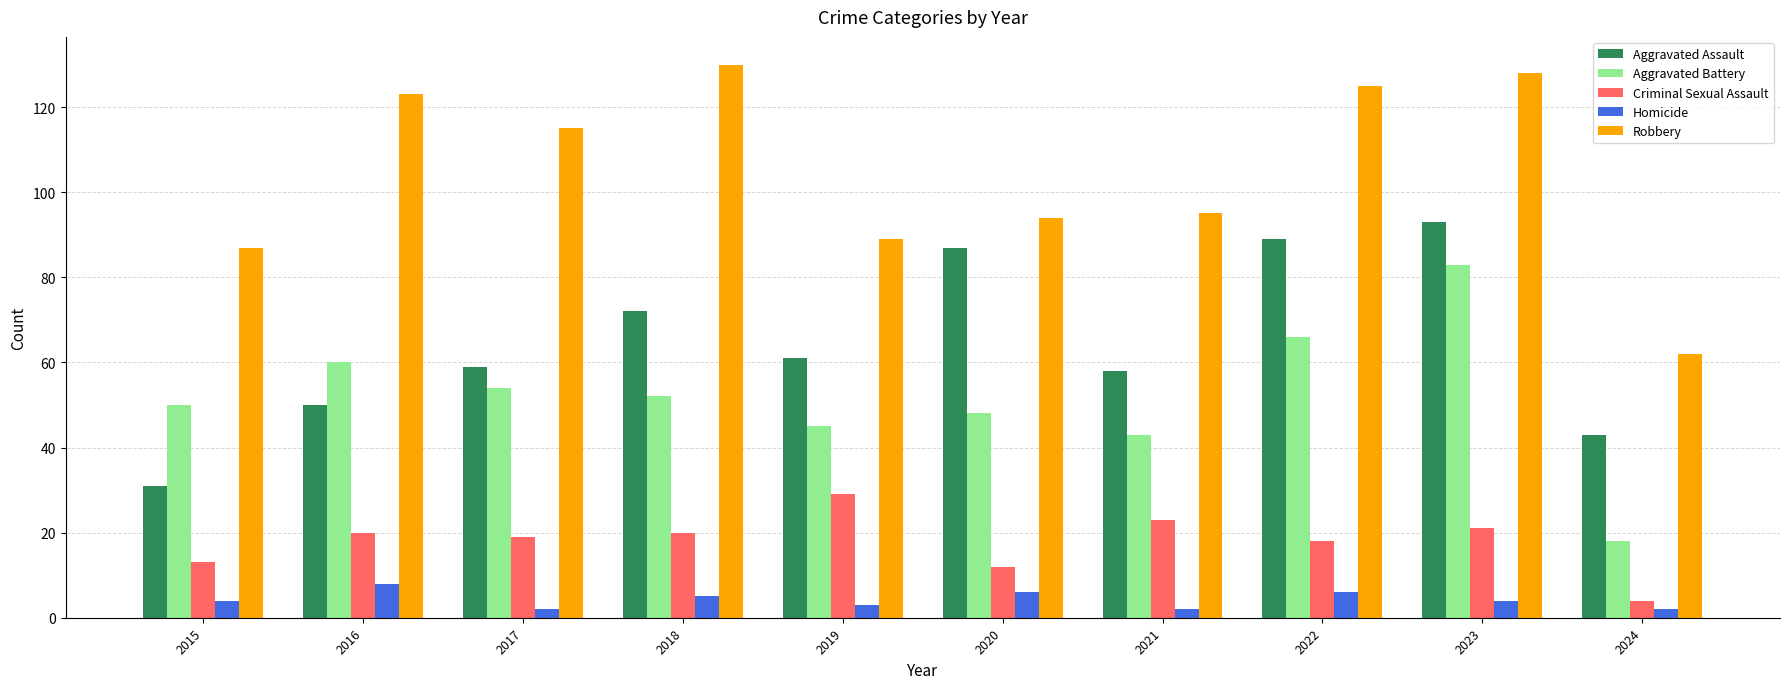

What is the difference between the Aggravated Battery values at 2021 and 2024?

25